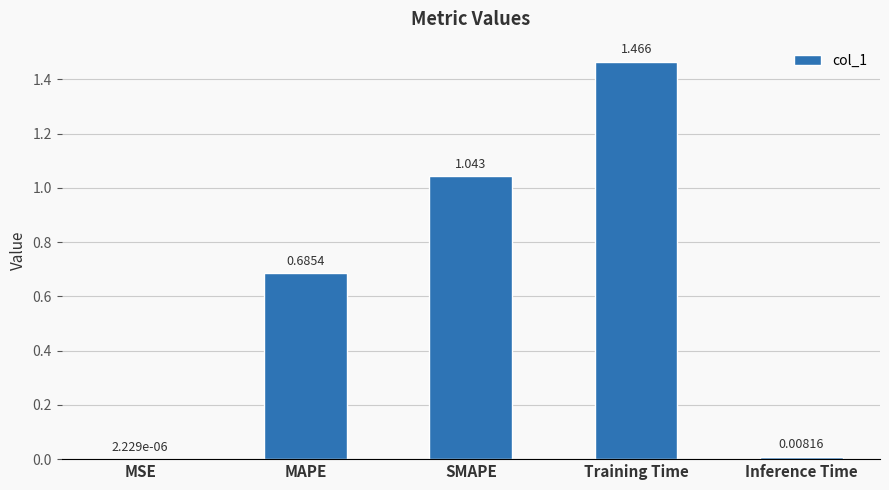

Where is the data nearest to the value 0?

MSE